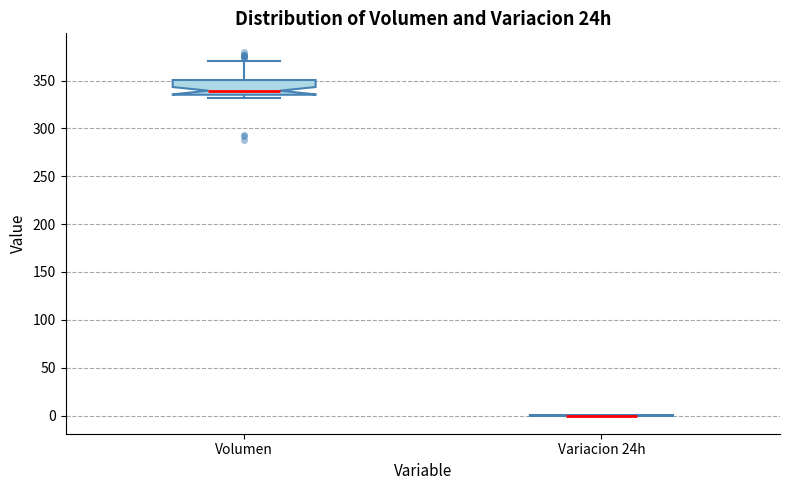

Reading left to right, read every box against the y-axis: the position of its median line, the range the box covers, and the ends of its whiskers. The values are not printed on the chart, so give them approximately, as read against the axis.

Volumen: median 340, box 335 to 350, whiskers 330 to 370
Variacion 24h: box collapsed to a line at 0, whiskers 0 to 0